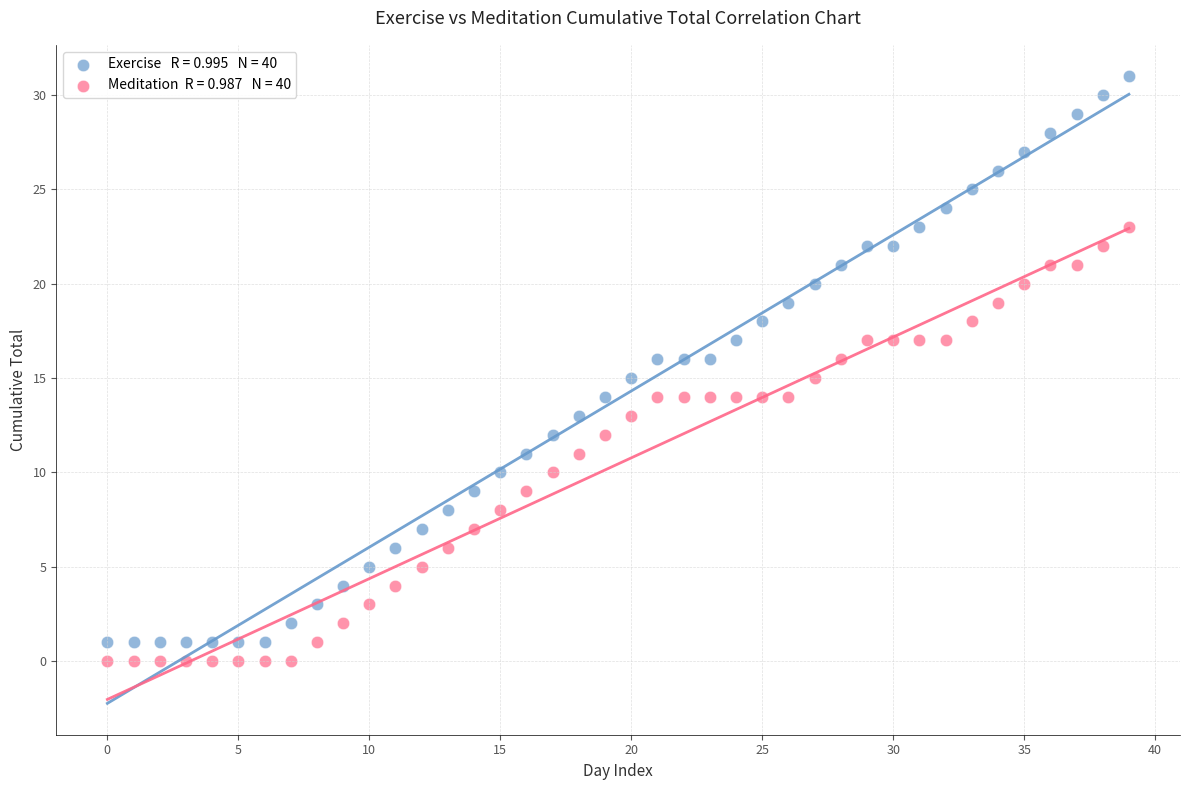

Across all data points, what is the range of Y values (max minus min)?

31